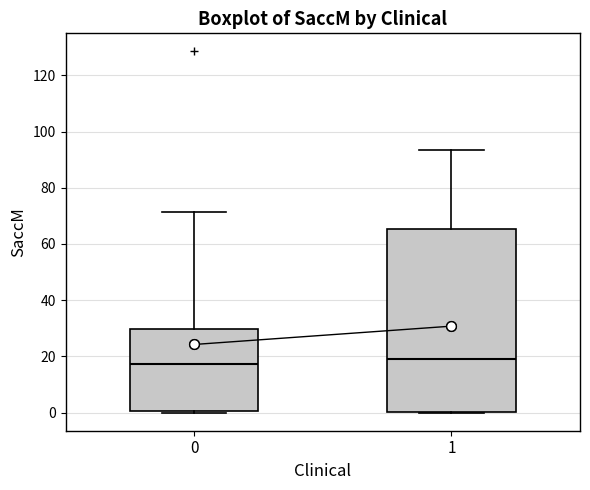

Reading left to right, read every box against the y-axis: the position of its median line, the range the box covers, and the ends of its whiskers. The values are not printed on the chart, so give them approximately, as read against the axis.

0: median 18, box 0 to 30, whiskers 0 (just below the box's lower edge) to 72
1: median 20, box 0 to 66, whiskers 0 to 94